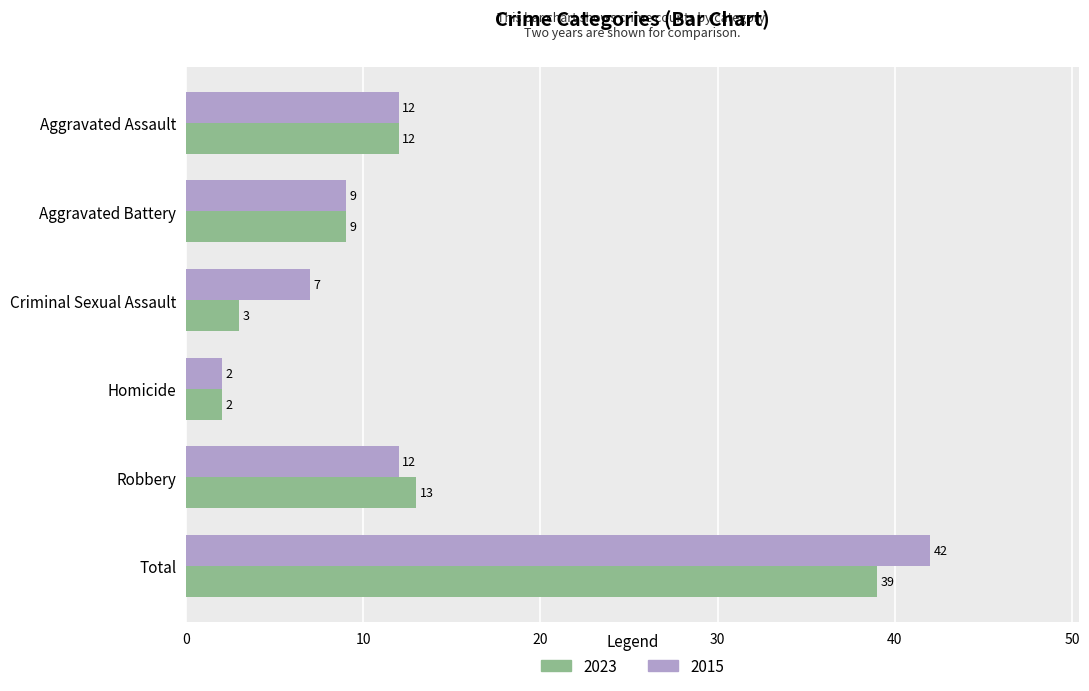

What are all the series names shown in the legend?

2023, 2015